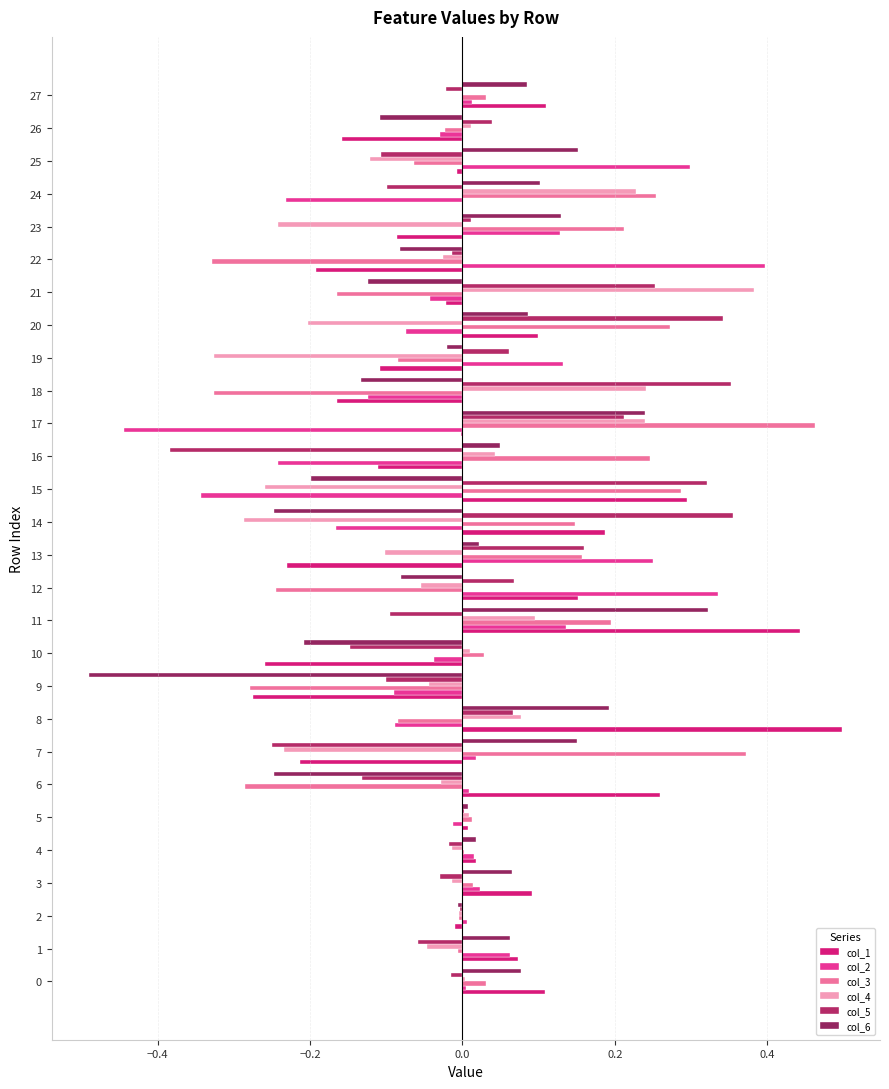

What is the difference between the second highest and second lowest values in the col_4 series?

0.5